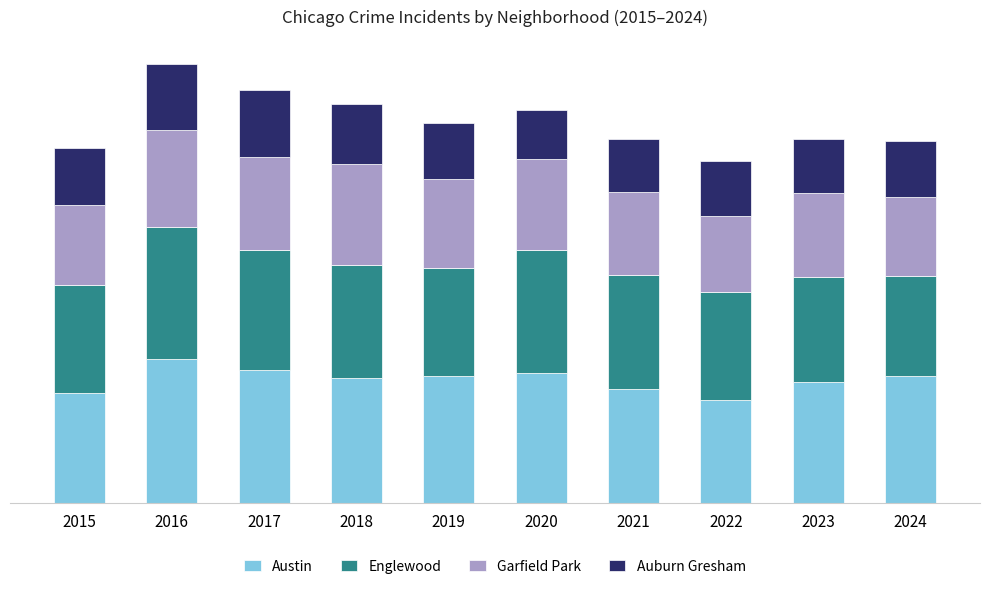

Are the bars horizontal?

No